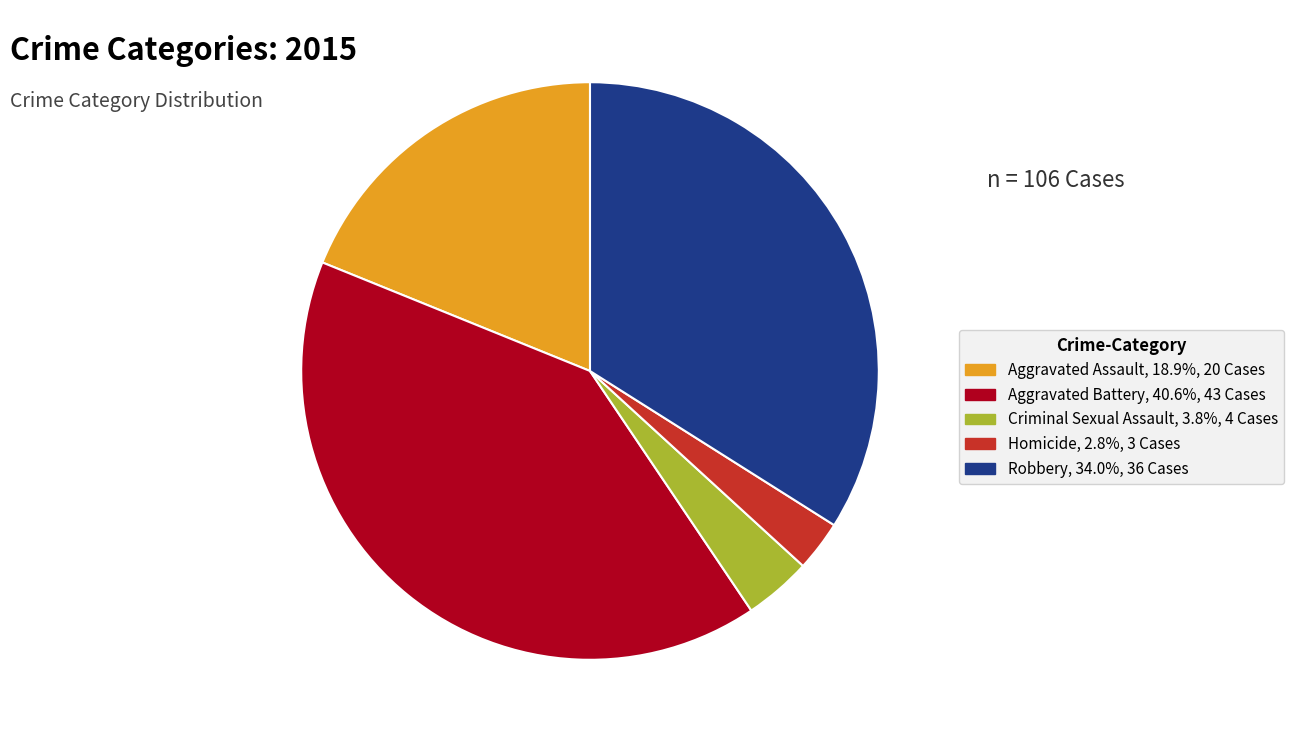

Which category has the biggest portion of the pie?

Aggravated Battery